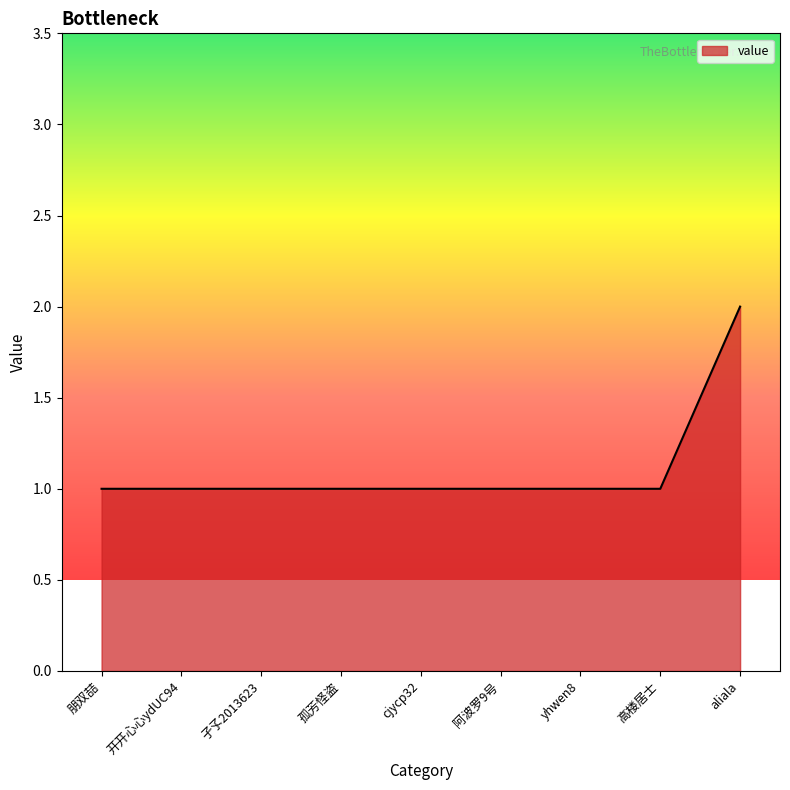

What is the change in value from 孑孓2013623 to aliala?

+1